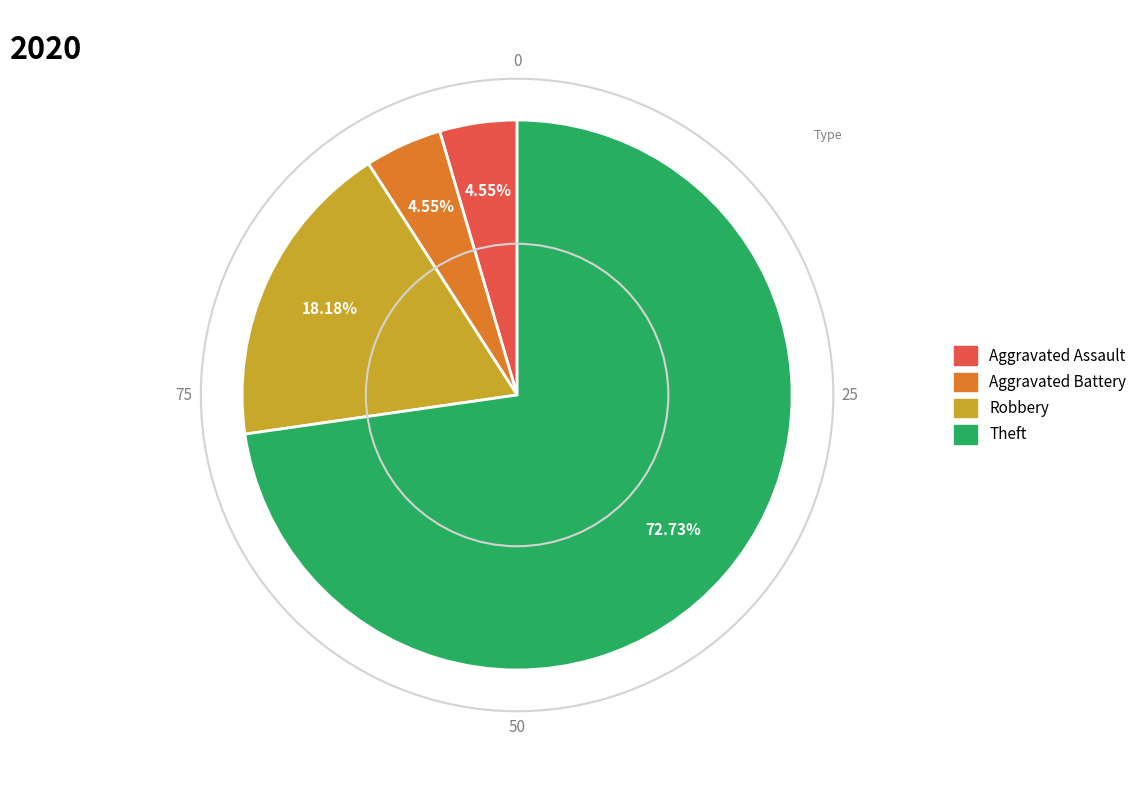

Which slice represents more than half of the pie?

Theft